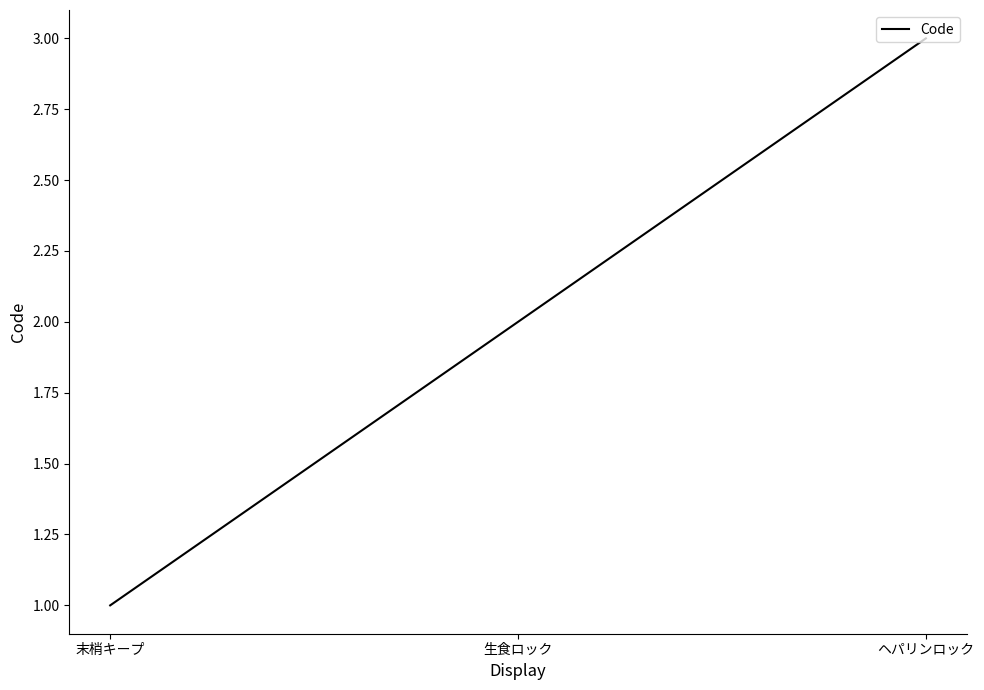

What position from the right is ヘパリンロック?

1